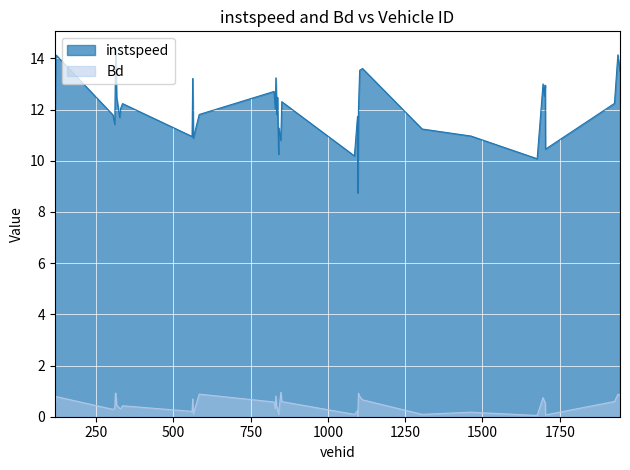

At which label is Bd closest to 0?

1097.0